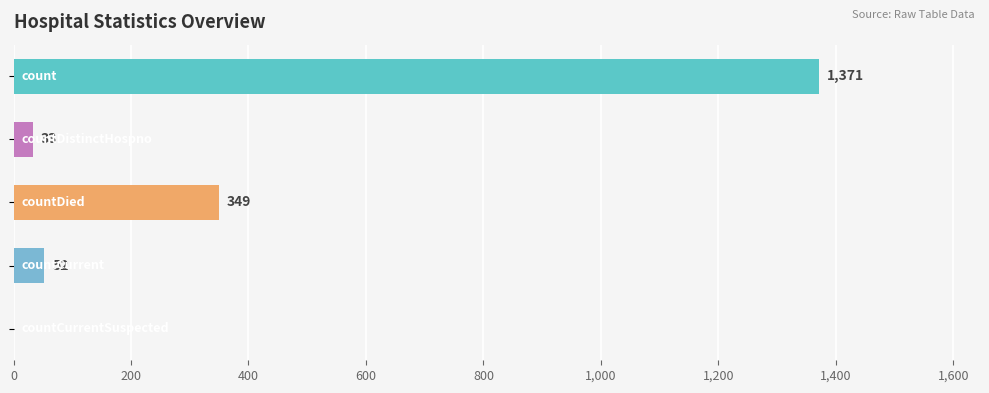

What is the maximum value shown in the chart?

1371